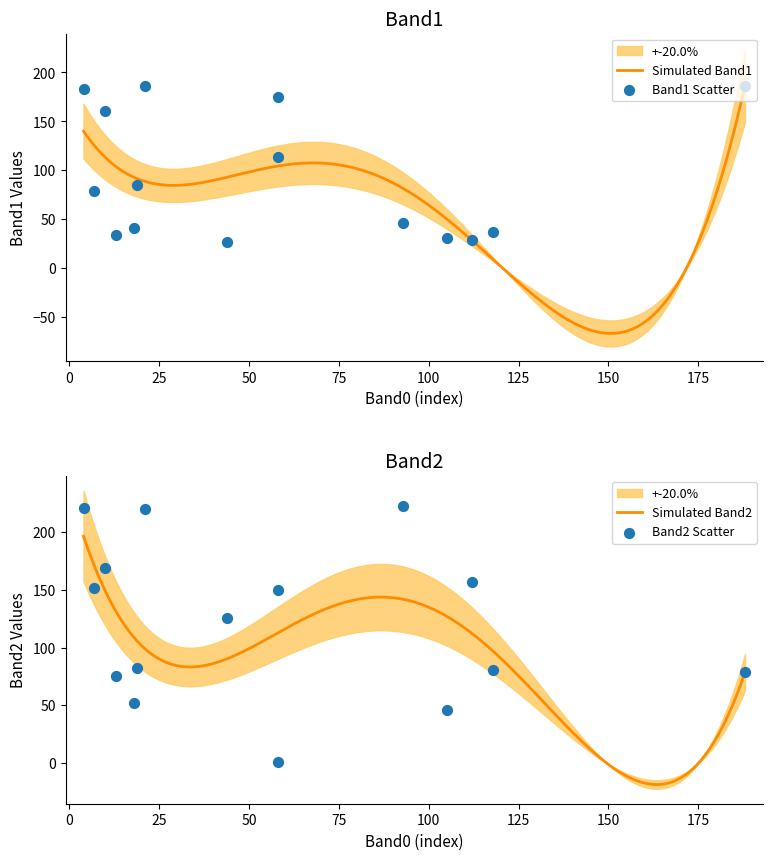

Which series has the largest total across all categories?

Band2